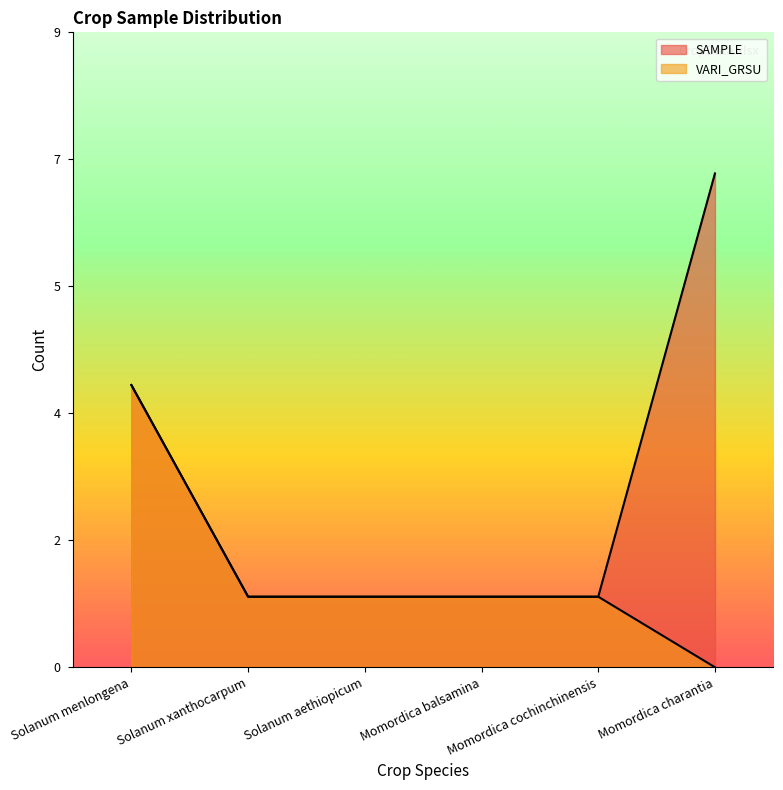

Is the value of VARI_GRSU at Momordica balsamina greater than the value of SAMPLE at Momordica balsamina?

No